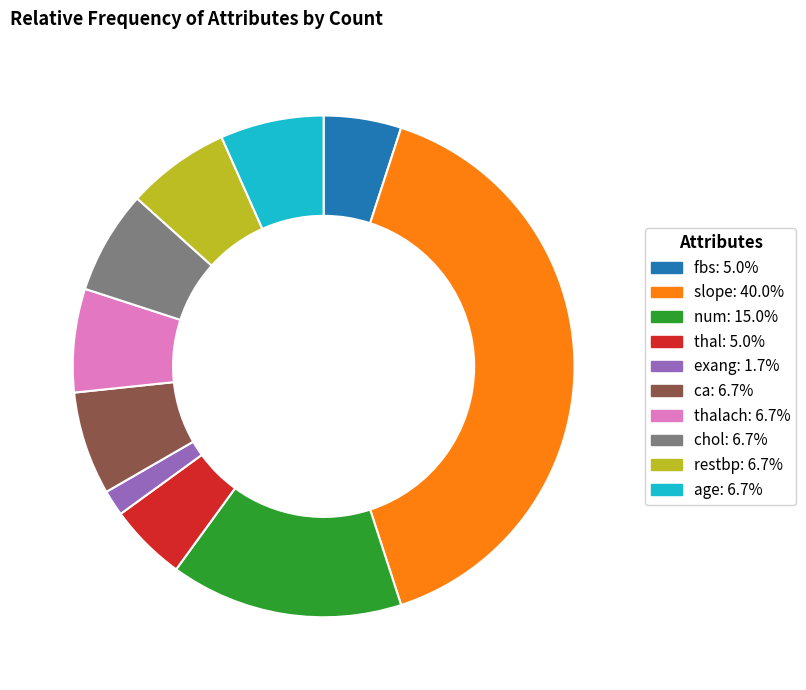

Approximately how many times larger is the value at slope: 40.0% compared to fbs: 5.0%?

8.0